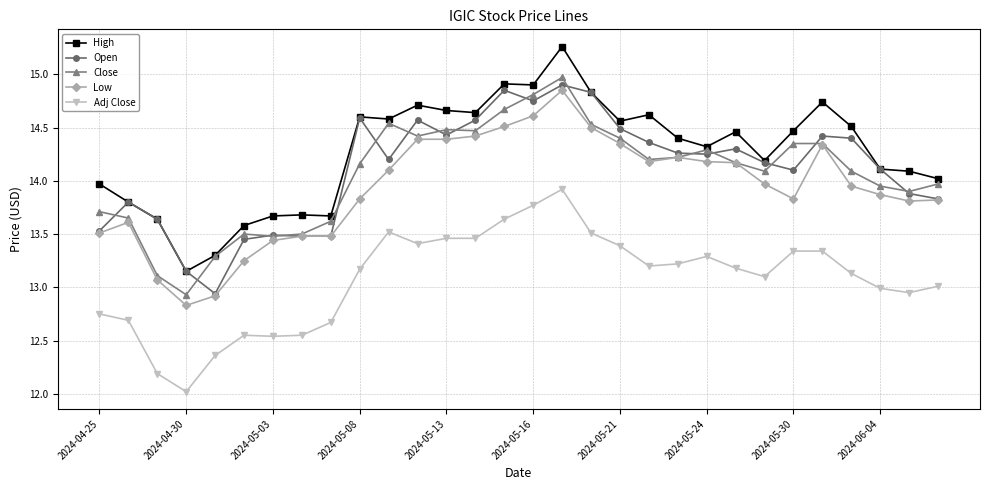

What is the difference between the second highest and minimum values in the Close series?

1.9